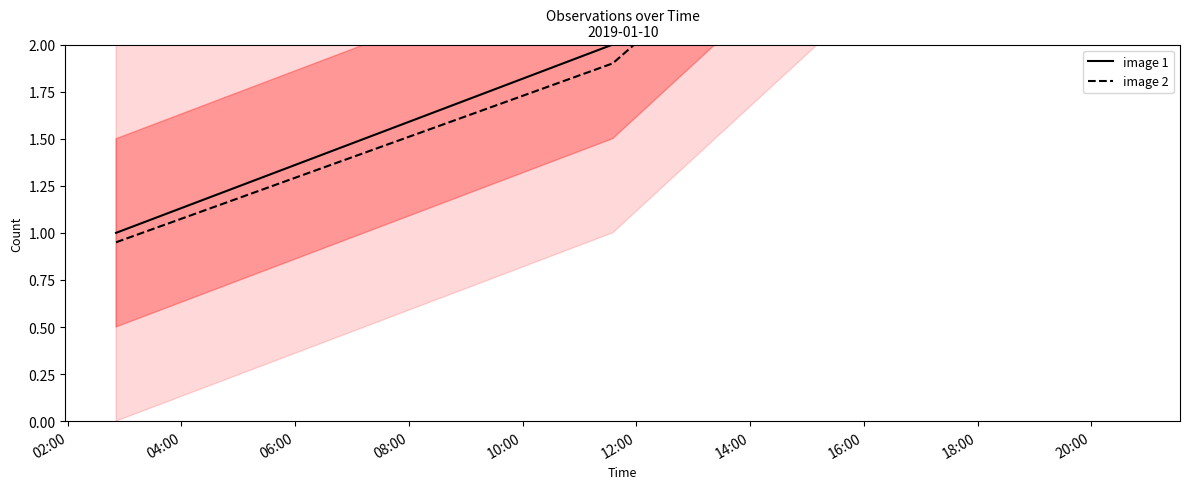

What are all the series names shown in the legend?

image 1, image 2